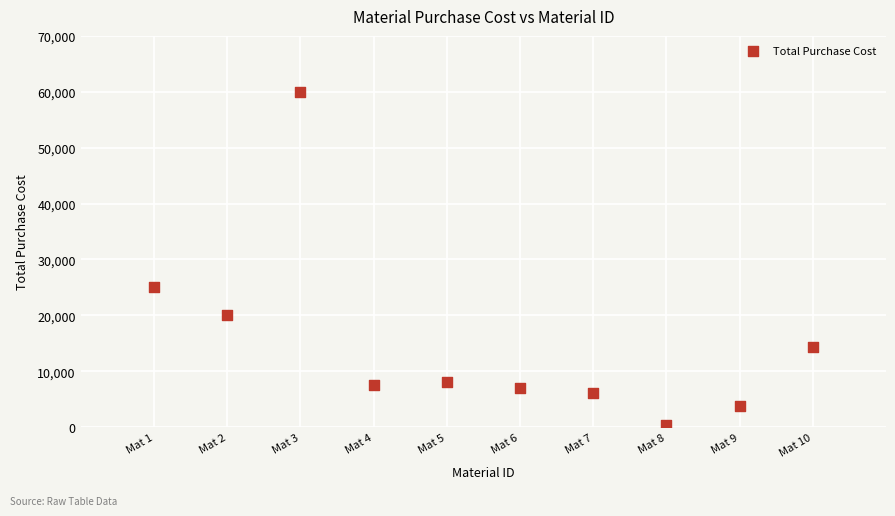

What is the range of Y values (max minus min)?

59700